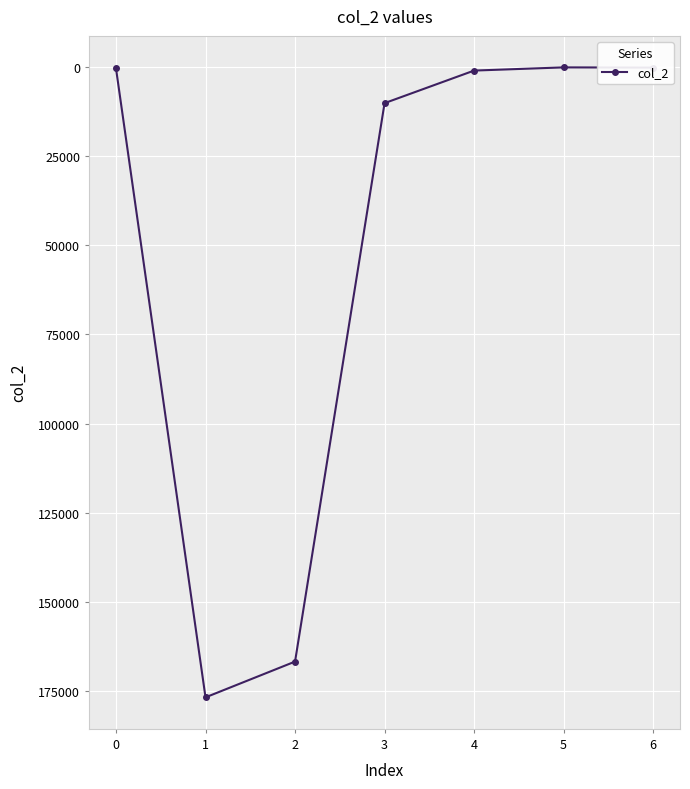

True or false: there are more than 0 points higher than both neighbors.

True